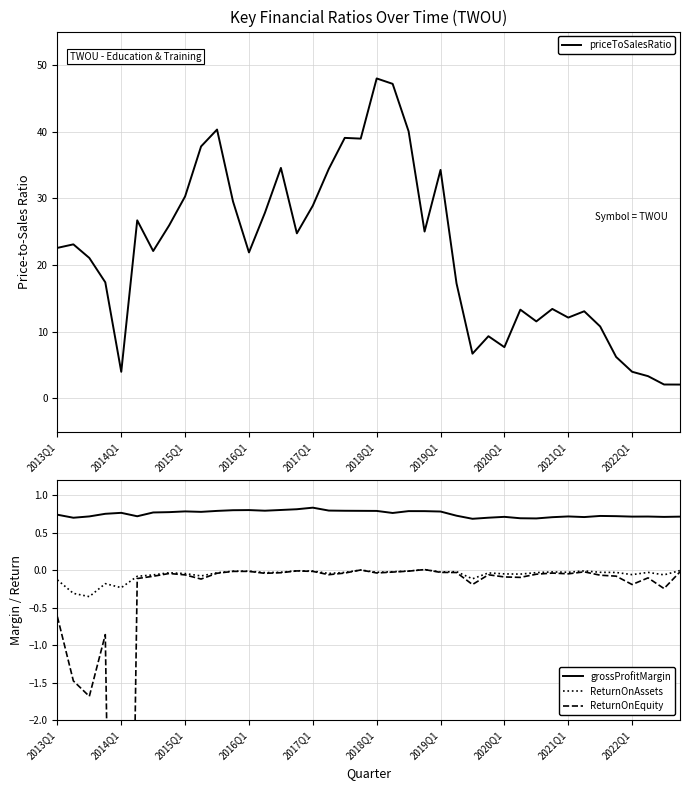

What are all the series names shown in the legend?

priceToSalesRatio, grossProfitMargin, ReturnOnAssets, ReturnOnEquity